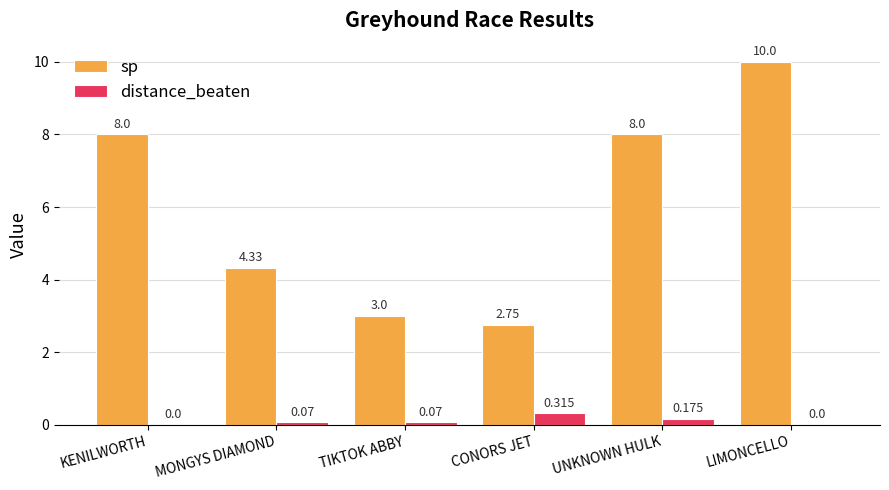

At which category does the chart reach its peak across all series?

LIMONCELLO